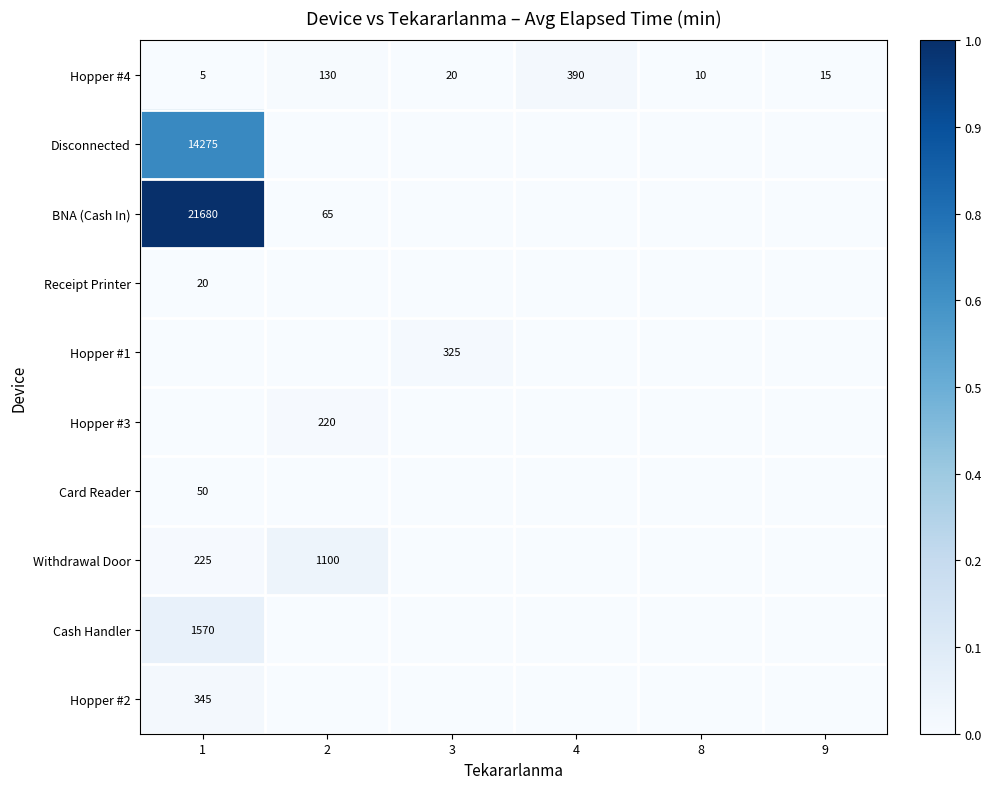

The value of Hopper #4 at 8 is 18. True or false?

False